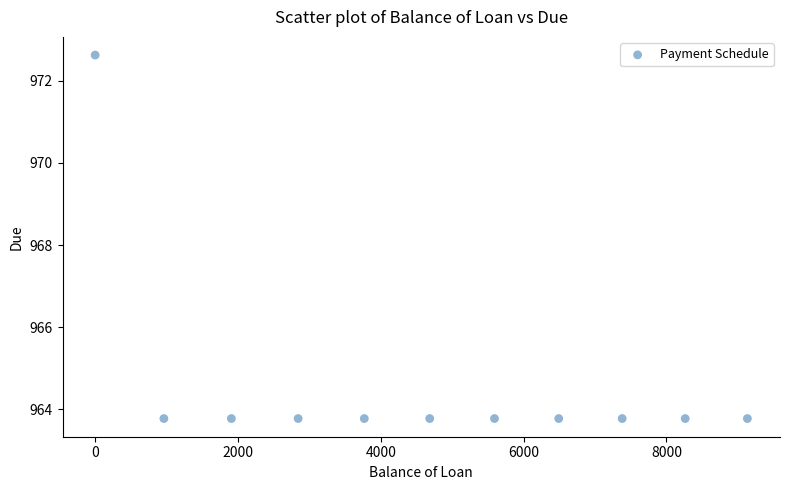

What is the range of Y values (max minus min)?

8.9